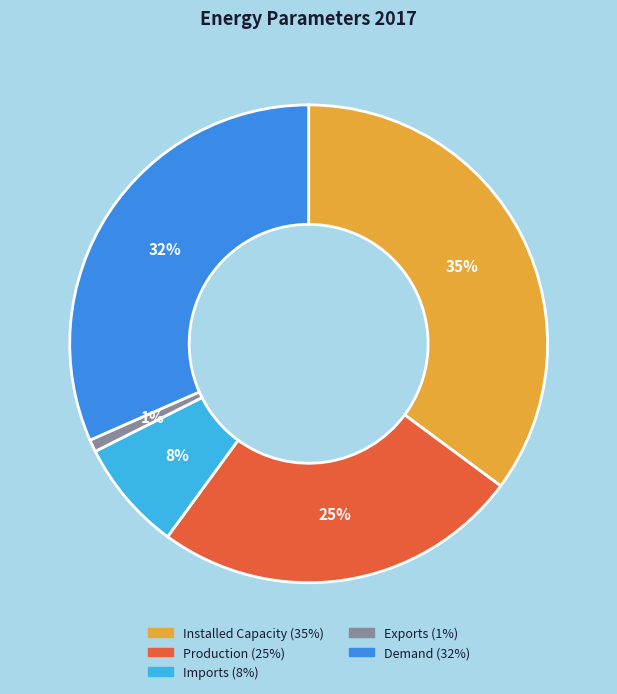

Does Installed Capacity account for over 50% of the chart?

No